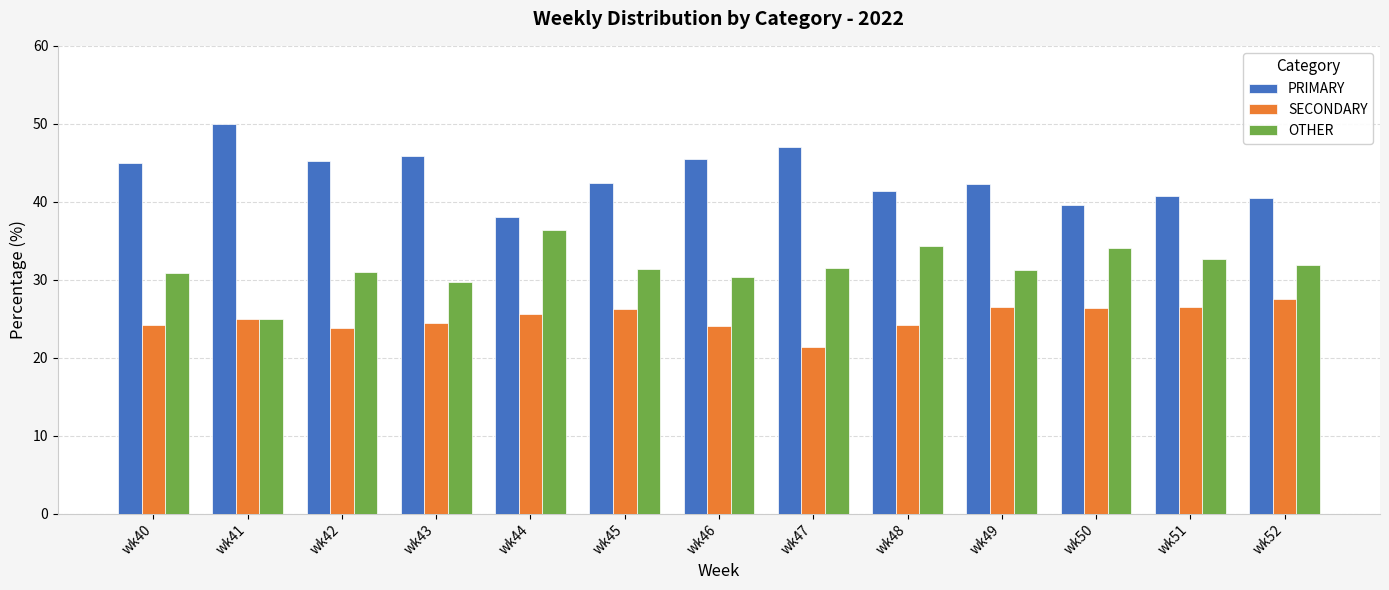

What is the maximum value for OTHER?

36.4